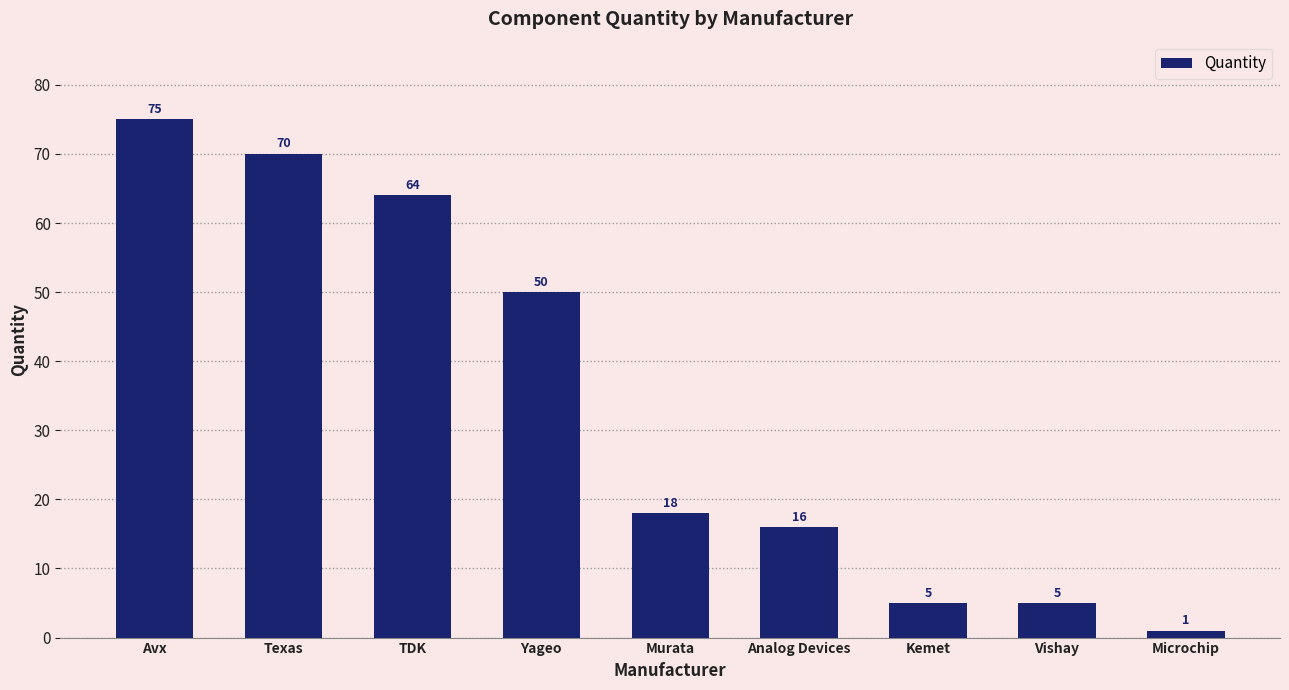

What value does the data have at Murata, to the nearest 5?

20